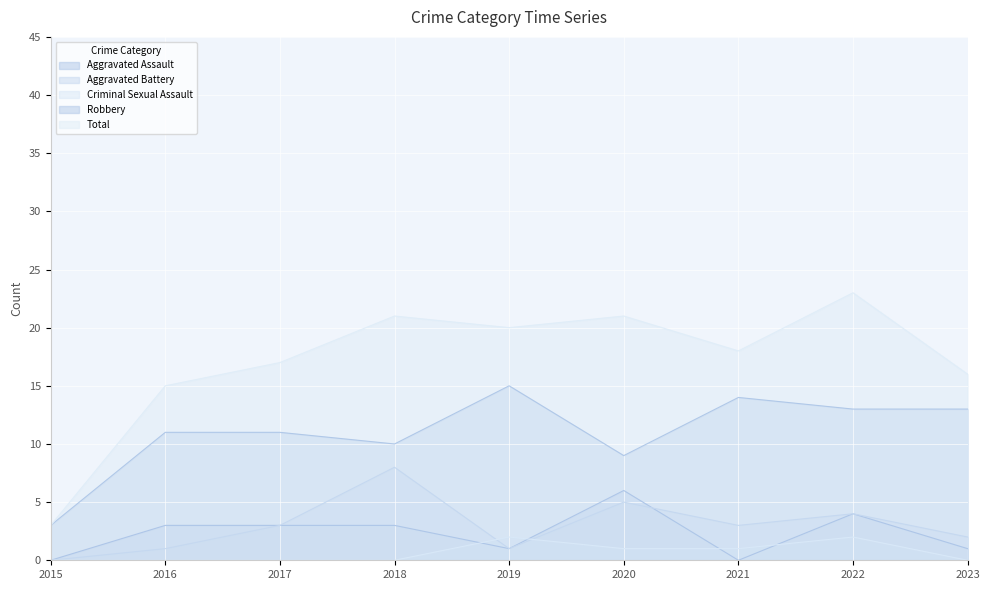

Does the chart display data point markers on the line(s)?

No